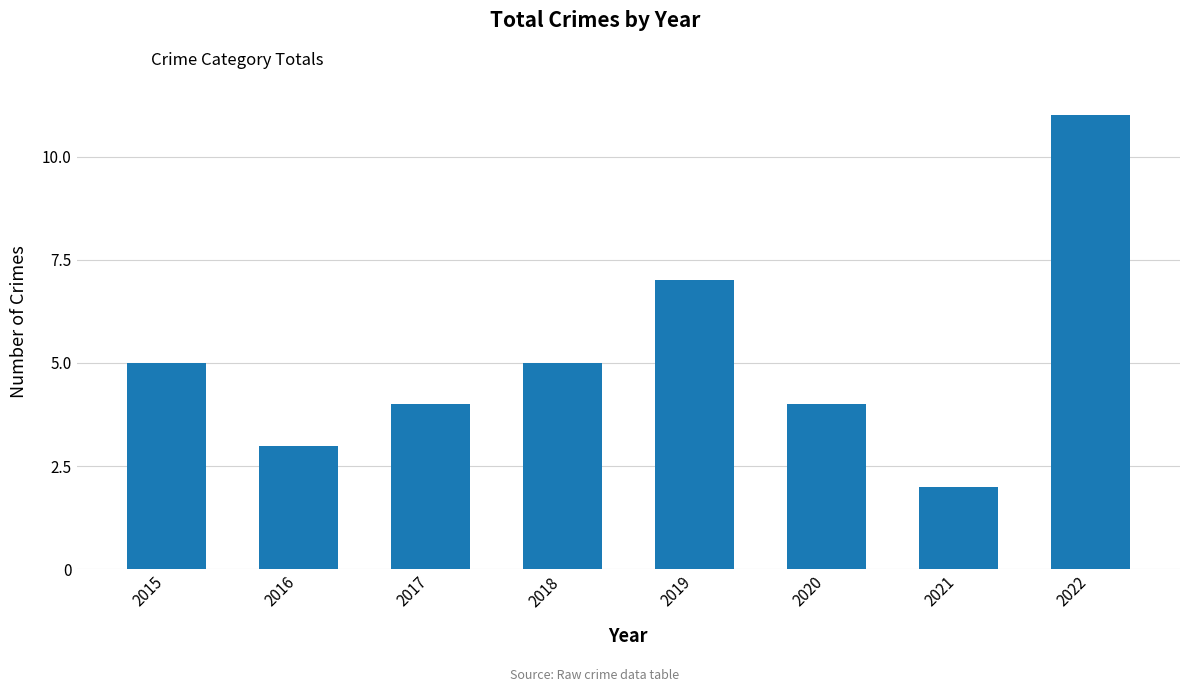

What is the difference between the values at 2022 and 2016?

8